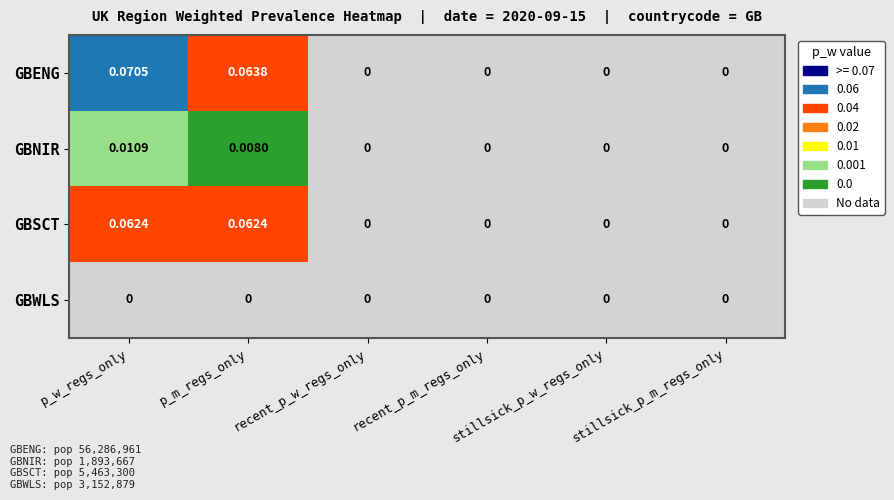

At p_m_regs_only, list the series in order from largest to smallest.

GBENG, GBSCT, GBNIR, GBWLS